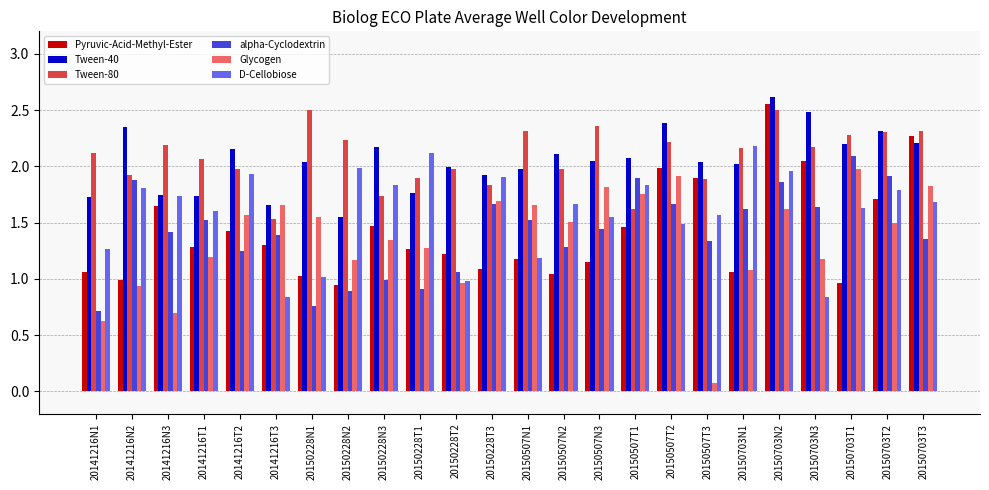

What is the smallest value displayed?

0.1